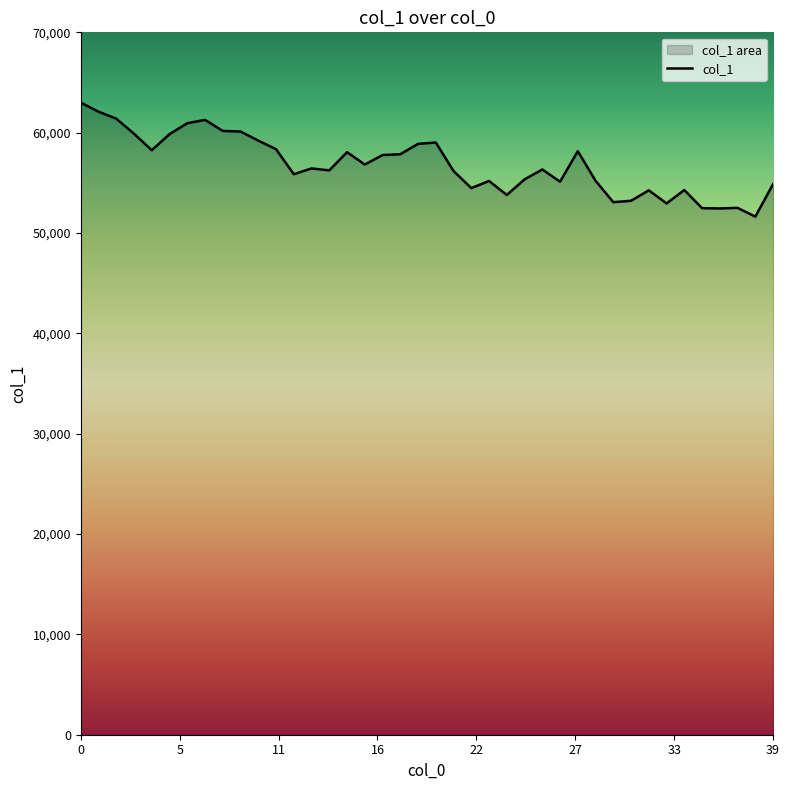

Where is the data nearest to the value 57311?

17